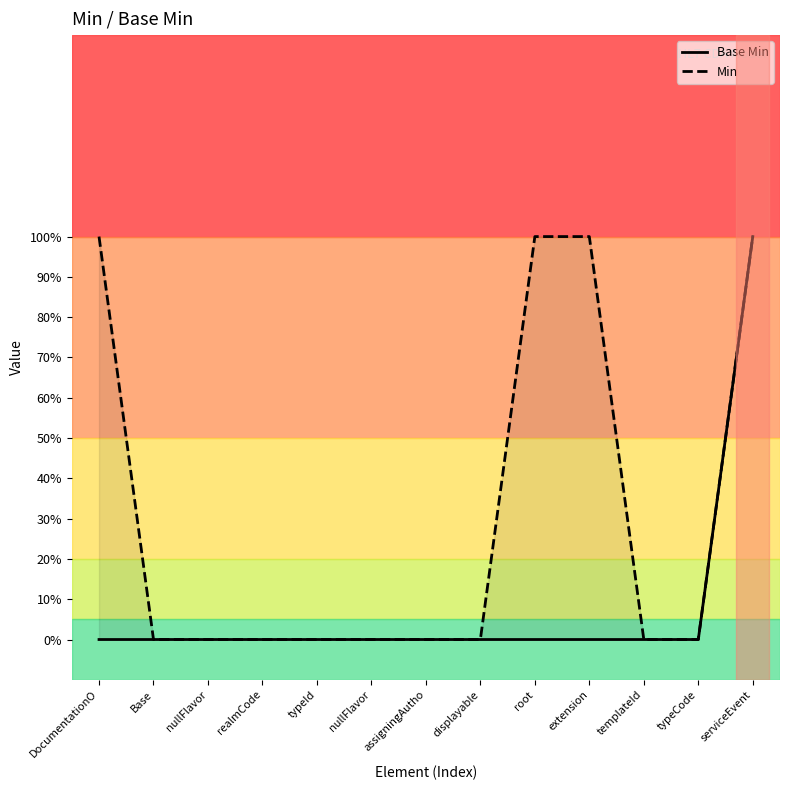

At serviceEvent, list the series in order from smallest to largest.

Base Min, Min